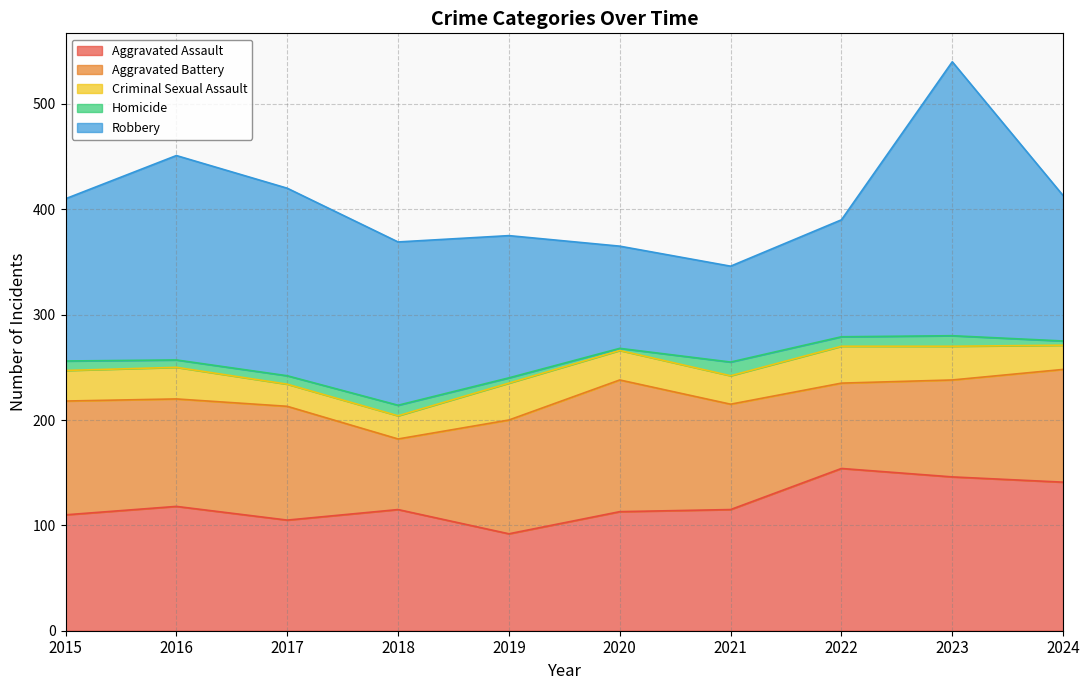

Between 2021 and 2024, which series saw the biggest shift?

Robbery